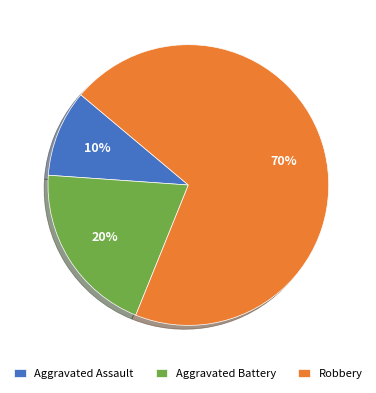

Is it true that Aggravated Battery is 20% of the pie?

True